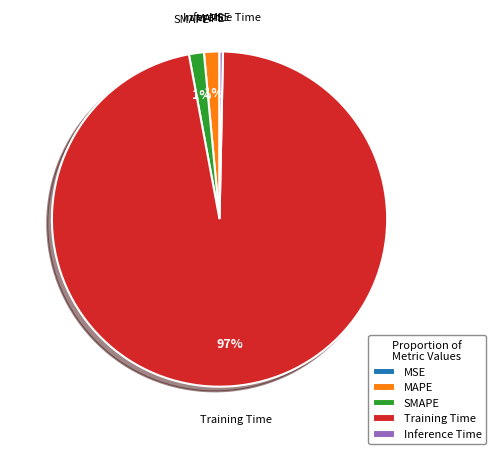

What is the largest slice in the pie chart?

Training Time